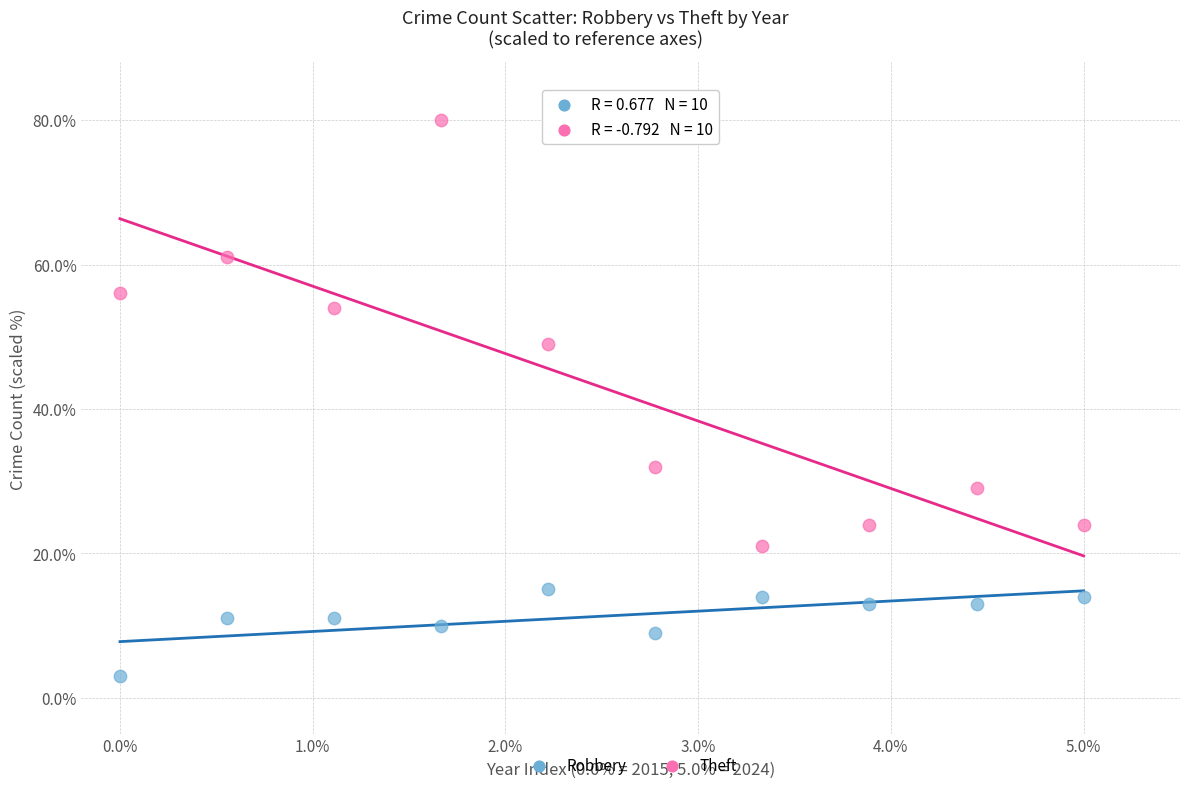

Which series reaches the maximum Y coordinate?

Theft